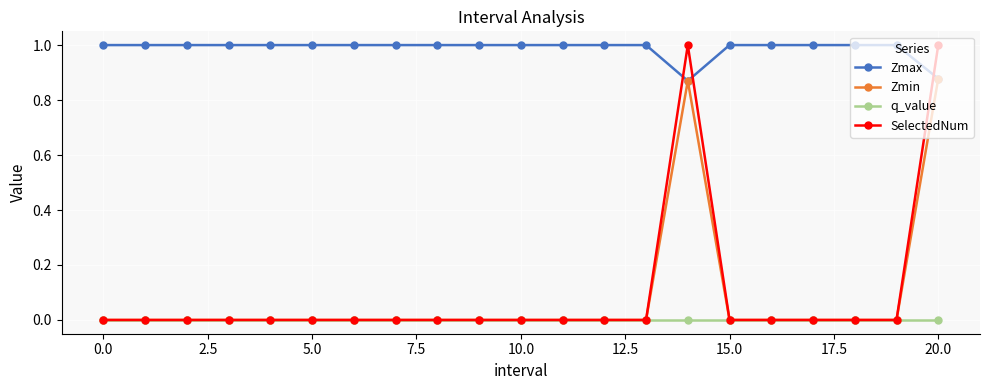

What are all the series names shown in the legend?

Zmax, Zmin, q_value, SelectedNum